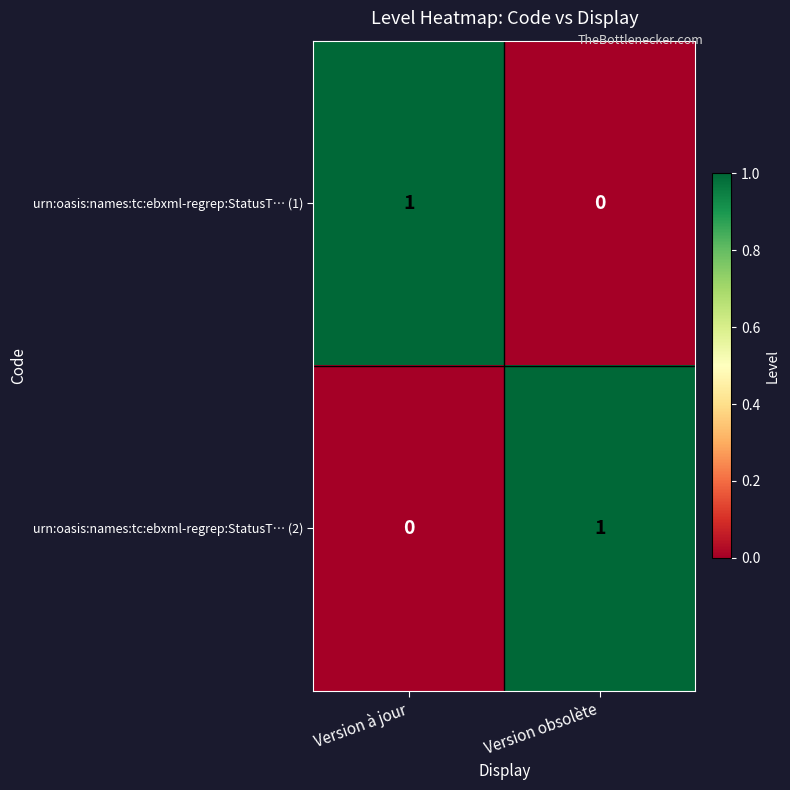

Is the value of urn:oasis:names:tc:ebxml-regrep:StatusT… (2) at Version à jour greater than the value of urn:oasis:names:tc:ebxml-regrep:StatusT… (1) at Version à jour?

No